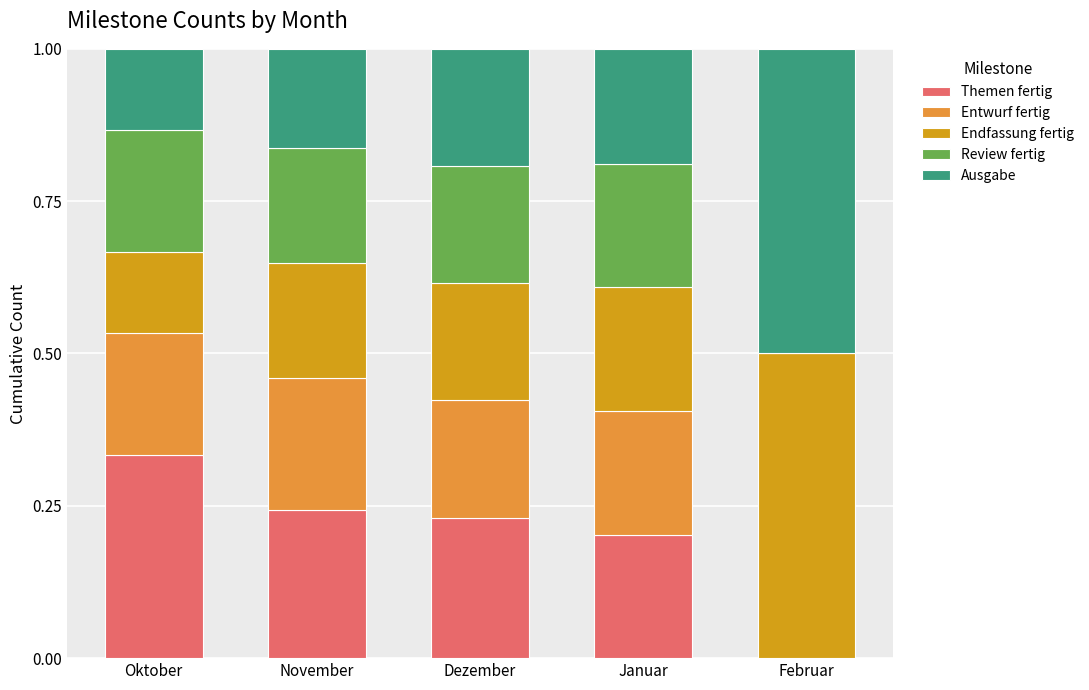

Which category has the highest value in the Themen fertig series?

Oktober